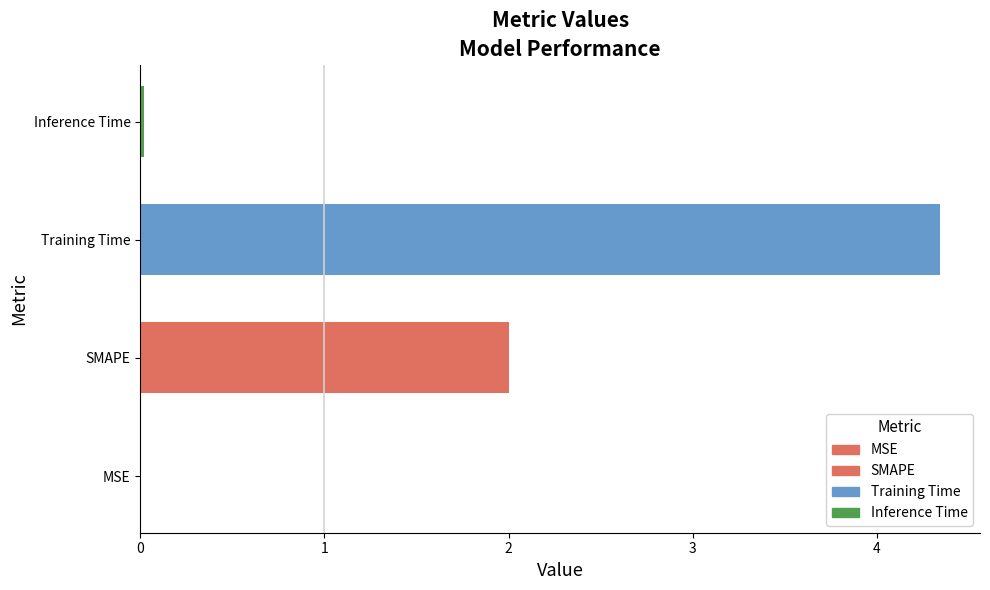

What is the change in value from SMAPE to Inference Time?

-2.0